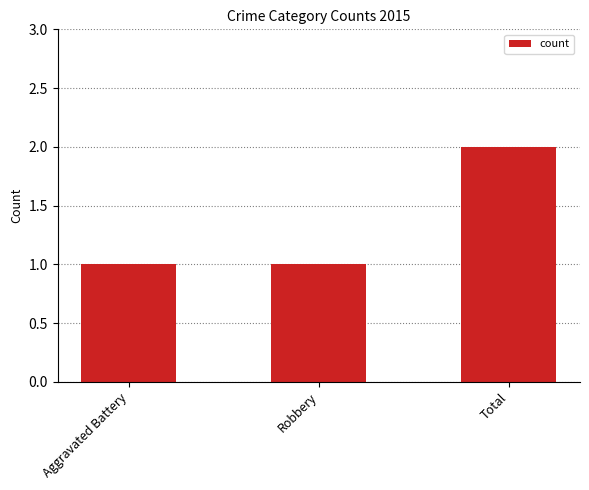

Which has a higher value, Total or Aggravated Battery?

Total